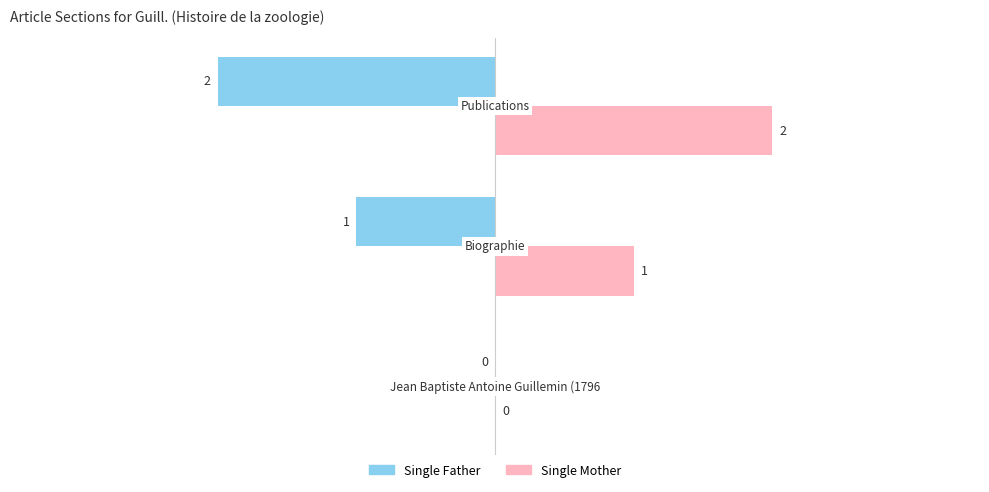

How many Single Mother values are between 0 and 2?

3